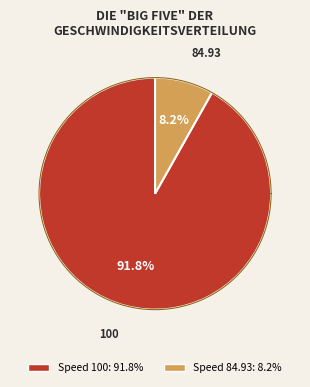

Which category has the biggest portion of the pie?

100